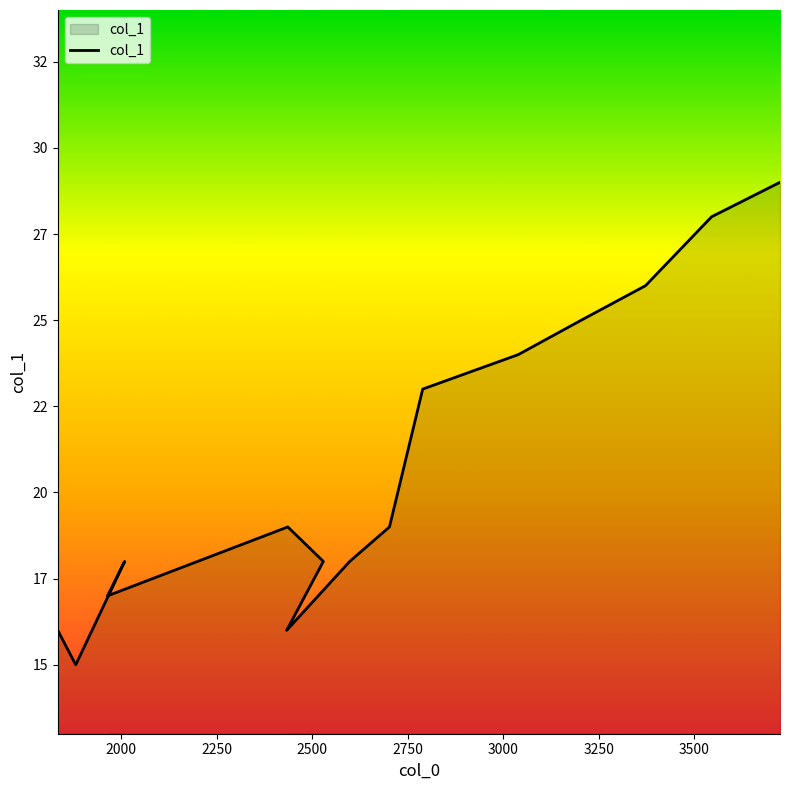

What is the difference between the maximum and second lowest values?

13